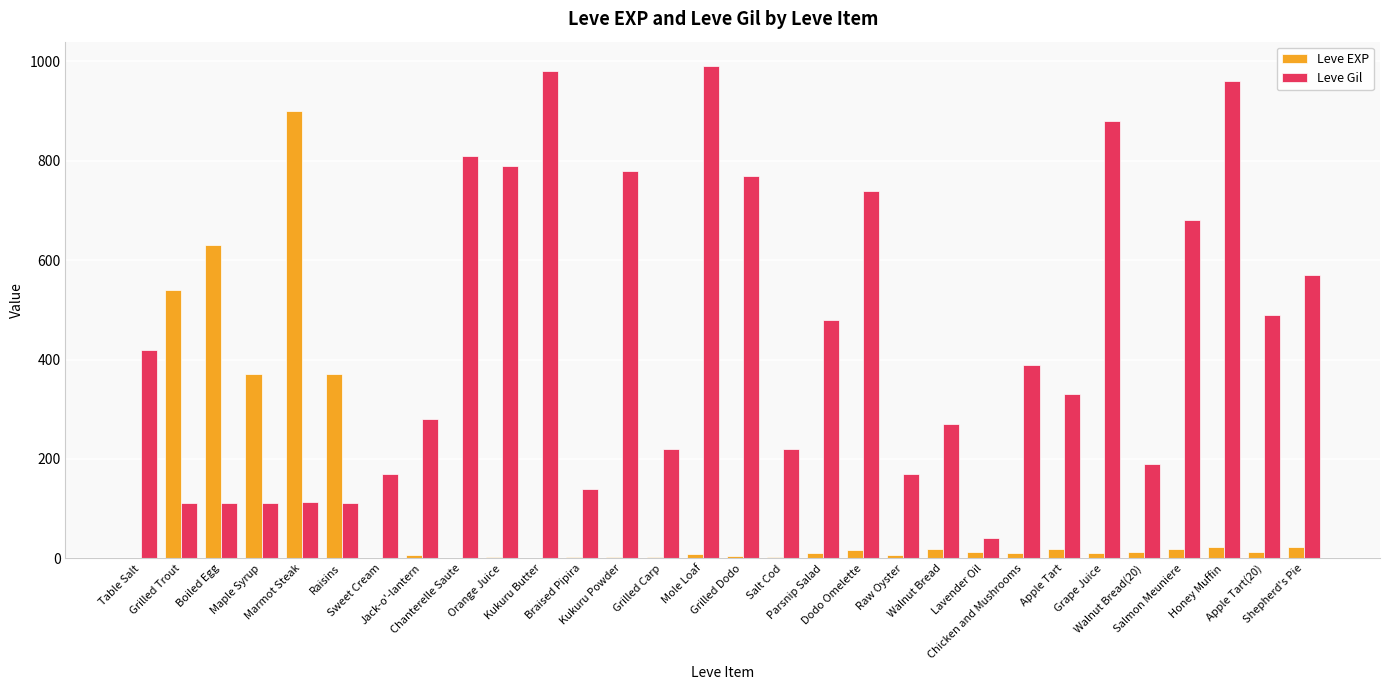

What is the approximate value of Leve Gil at Shepherd's Pie?

570